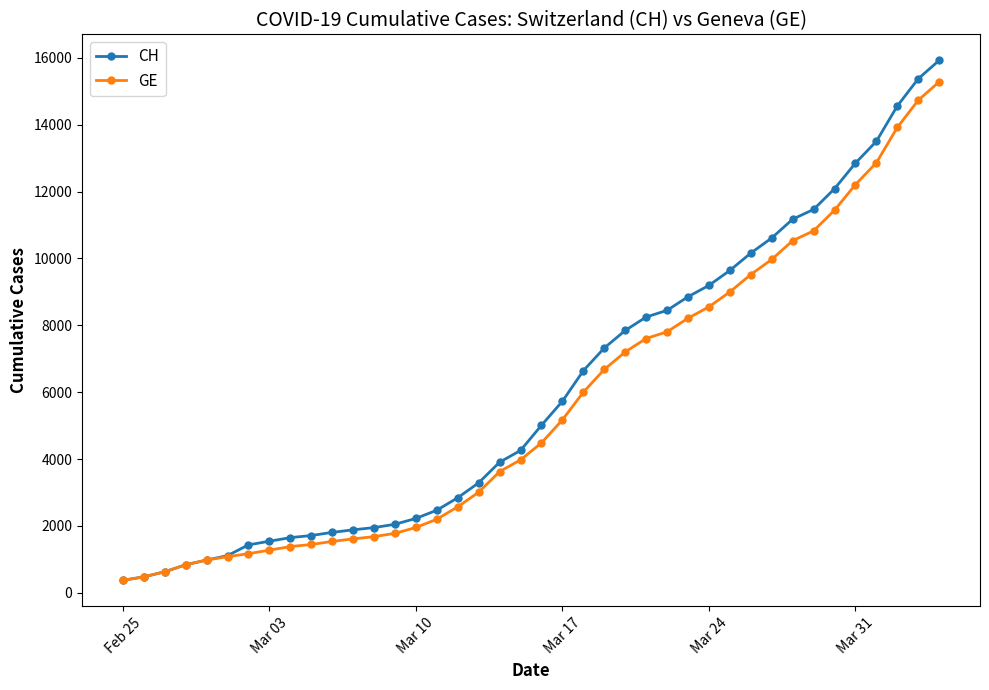

How many lines are shown in the chart?

2